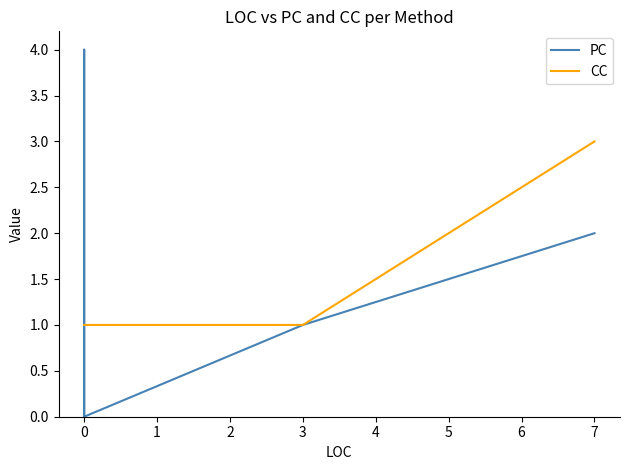

True or false: CC has more than 0 points higher than both neighbors.

False